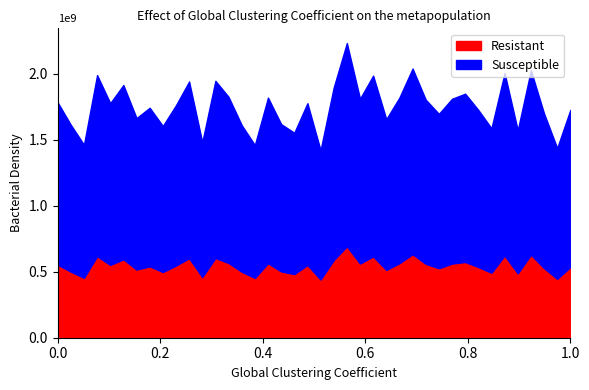

Does the chart display data point markers on the line(s)?

No